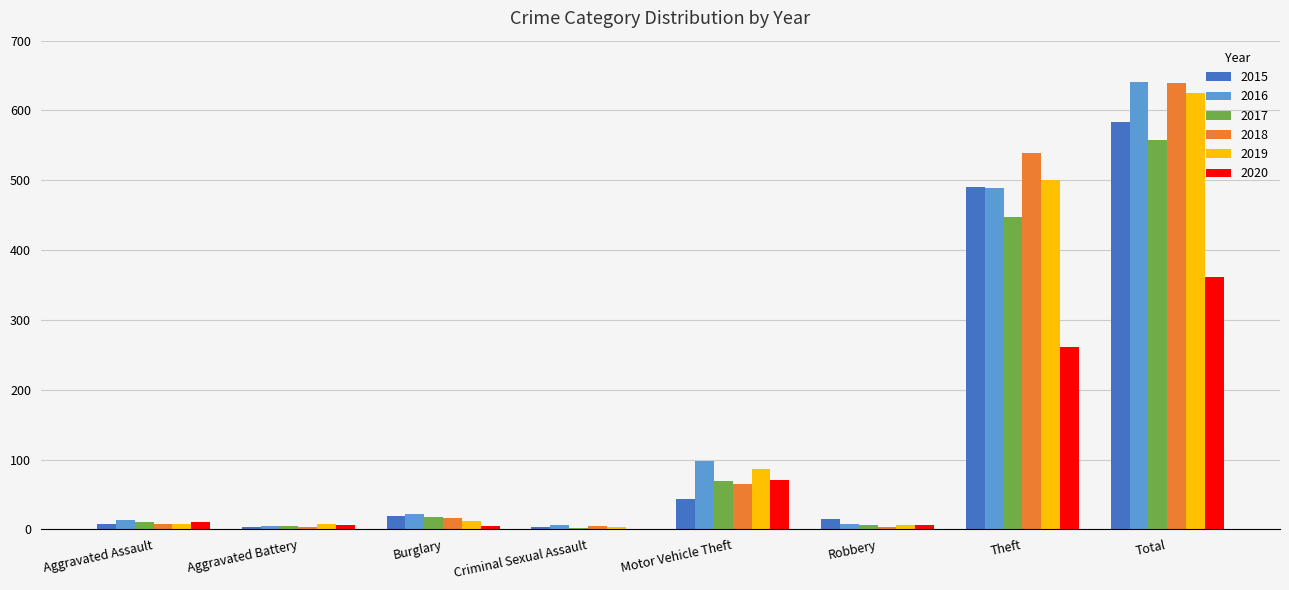

What are all the series names shown in the legend?

2015, 2016, 2017, 2018, 2019, 2020